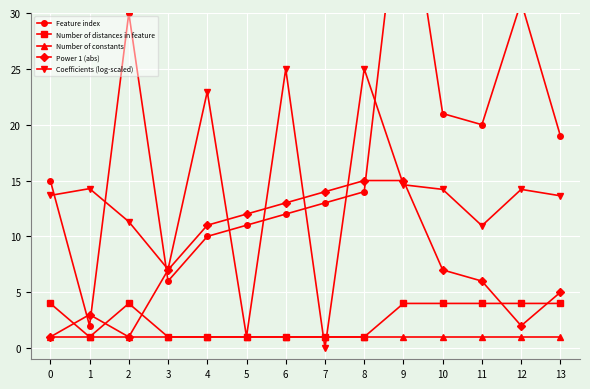

What is the difference between the maximum and minimum values in the Coefficients (log-scaled) series?

25.0